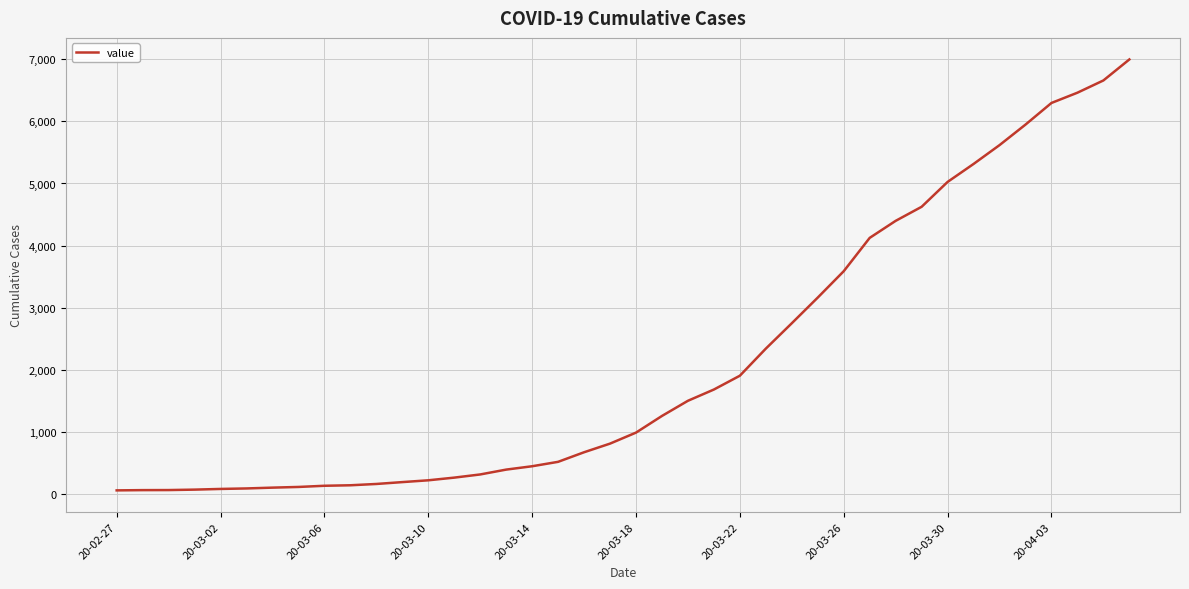

What is the greatest value displayed?

6995